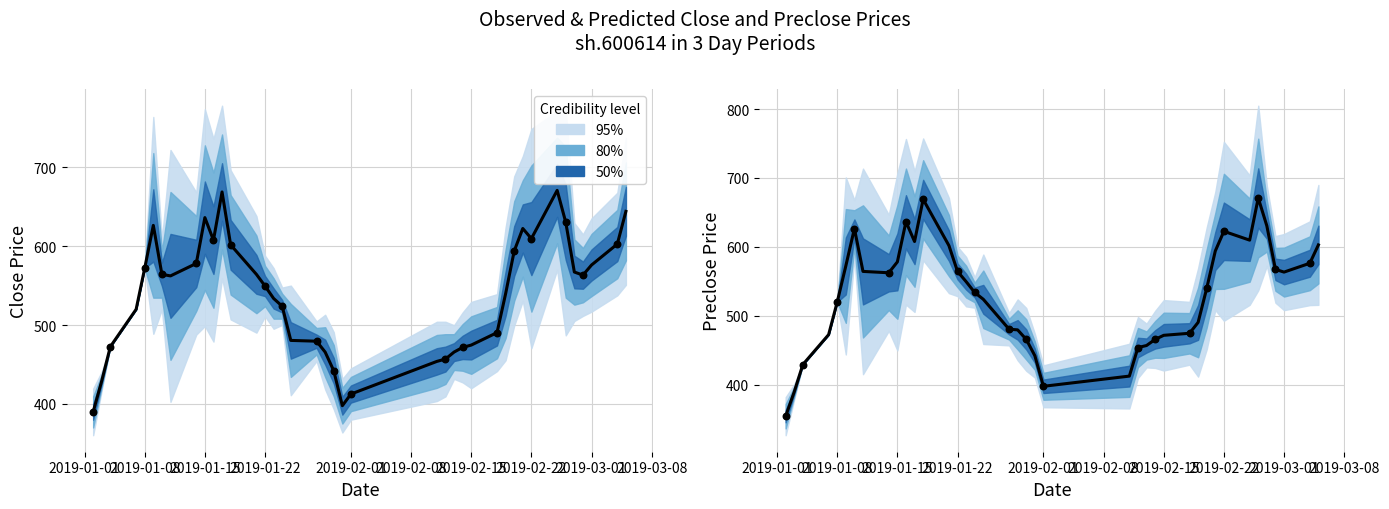

Which series has the largest Y range (max minus min)?

preclose